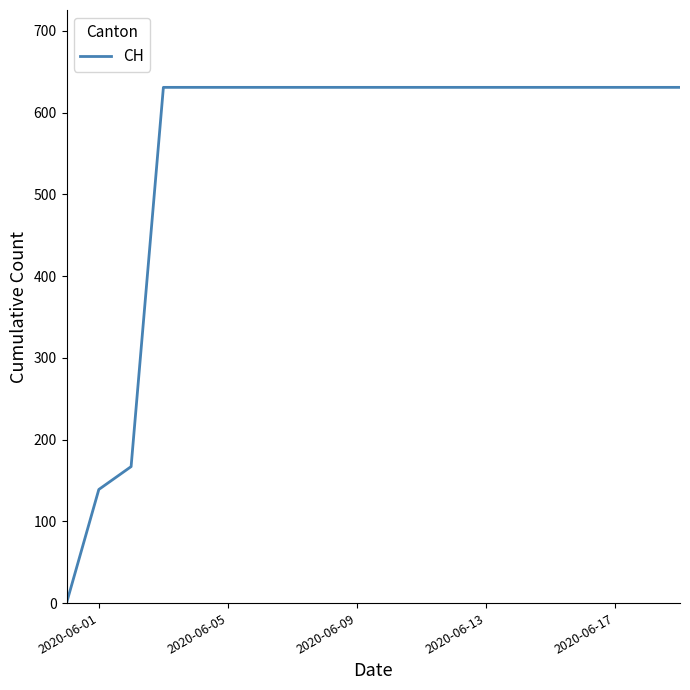

What is the greatest value displayed?

631